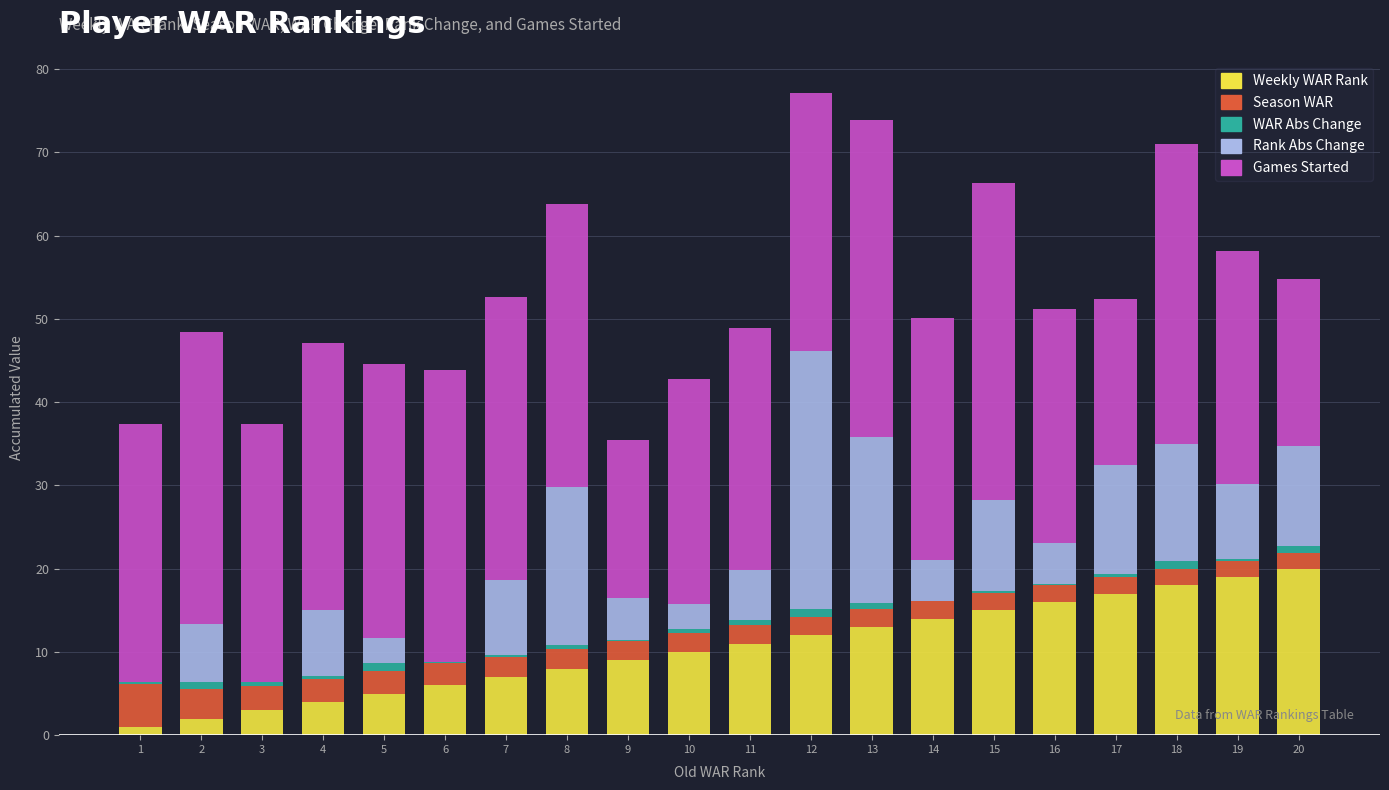

What is the highest value of the Weekly WAR Rank series?

20.0